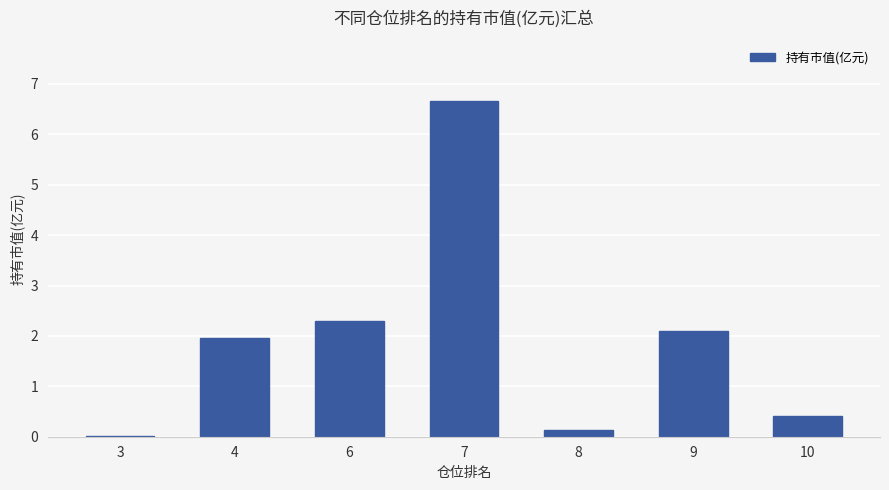

True or false: the data shows 0.1 at 8.

True